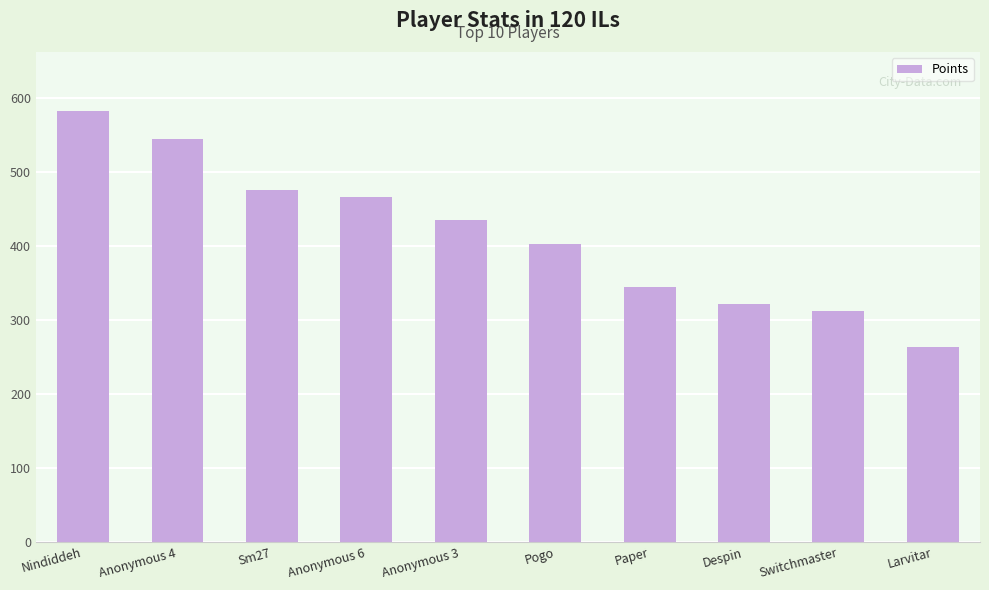

What is the difference between the values at Paper and Anonymous 3?

91